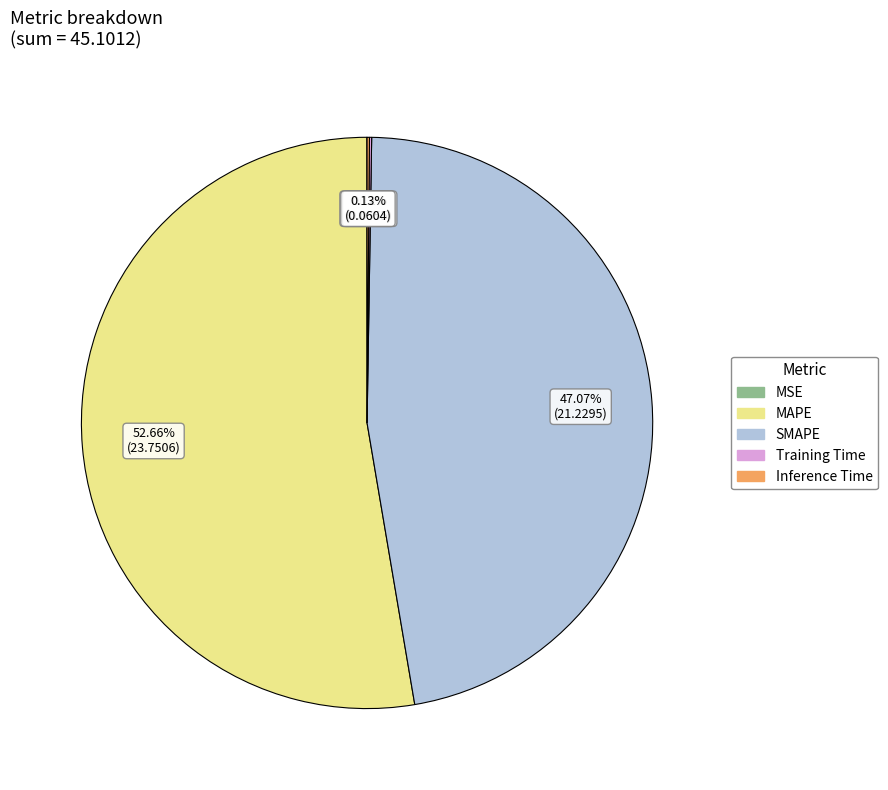

Which slice represents more than half of the pie?

MAPE